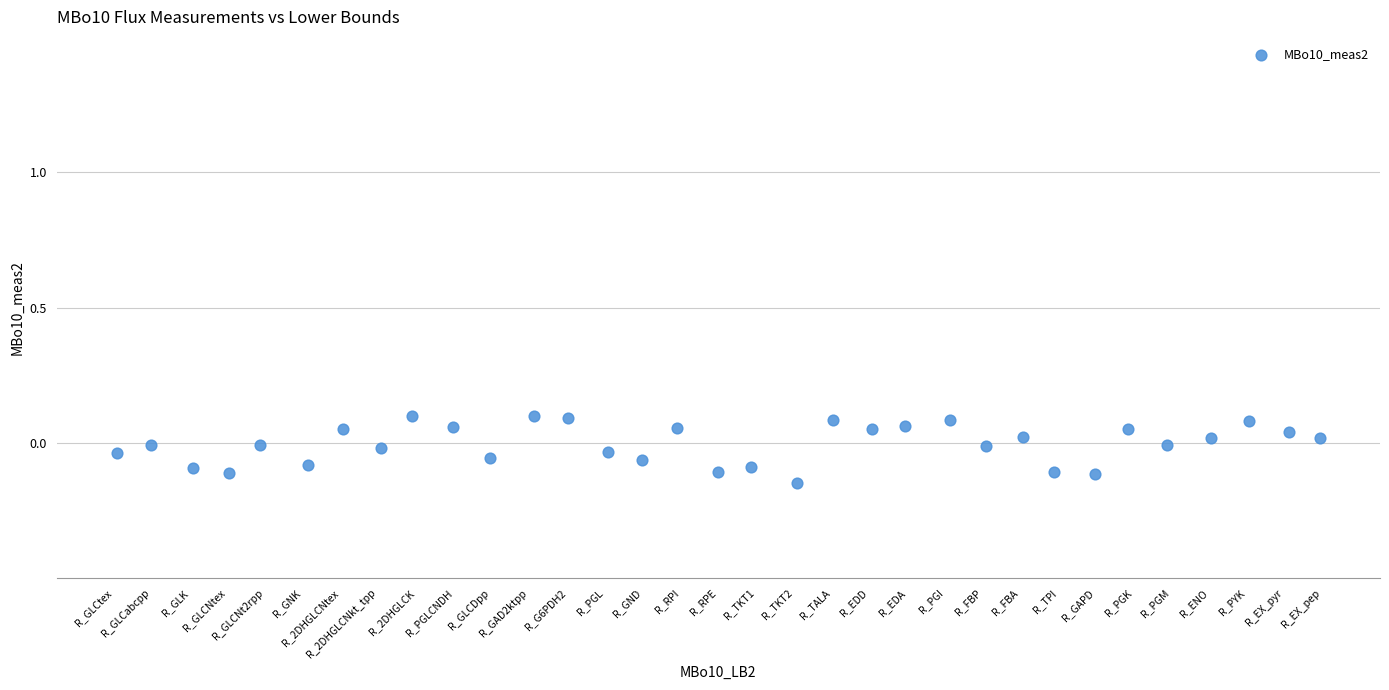

What is the range of X values (max minus min)?

31.9